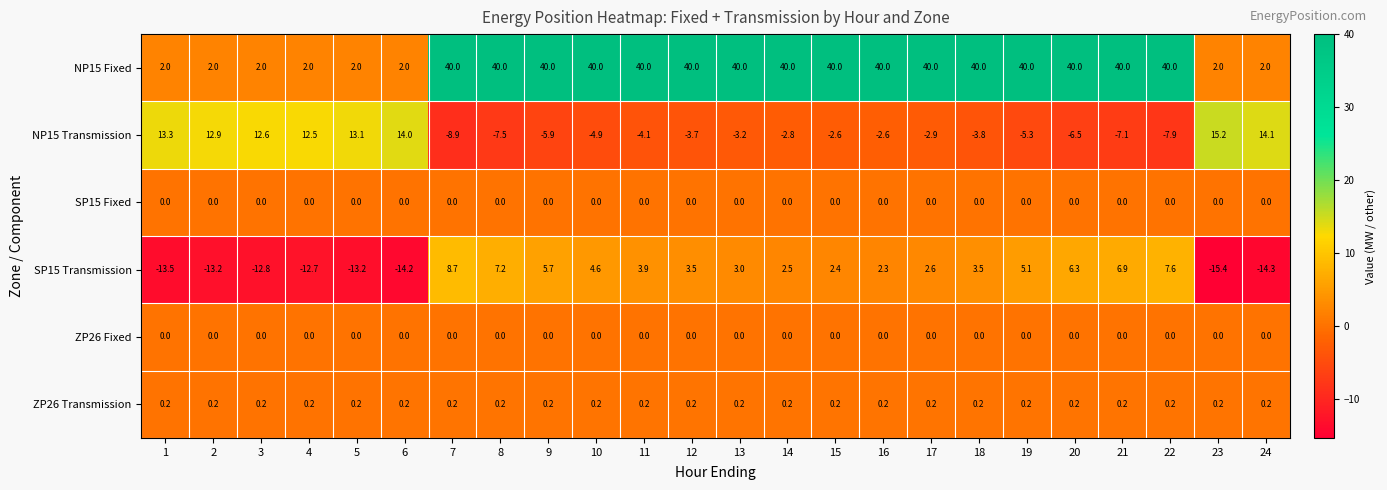

At how many categories does at least one series exceed 29?

16